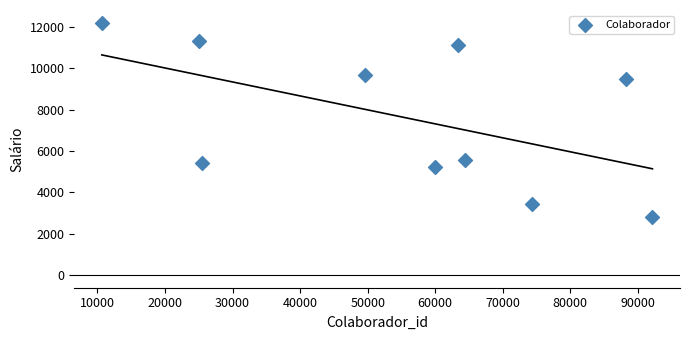

What is the range of Y values (max minus min)?

9398.6